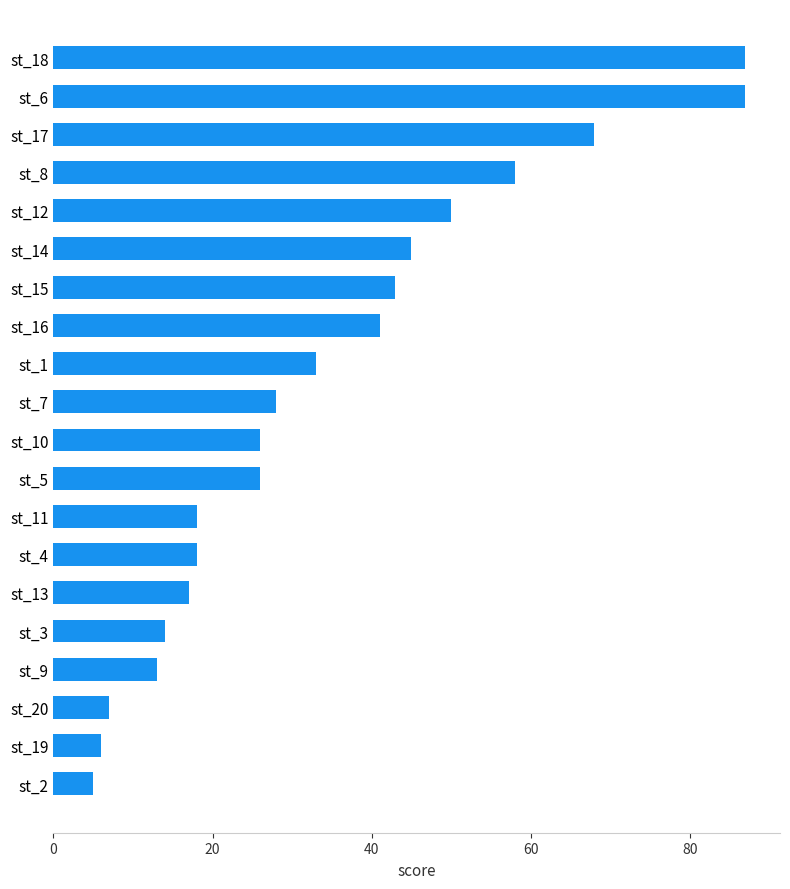

How many values are below 28?

10